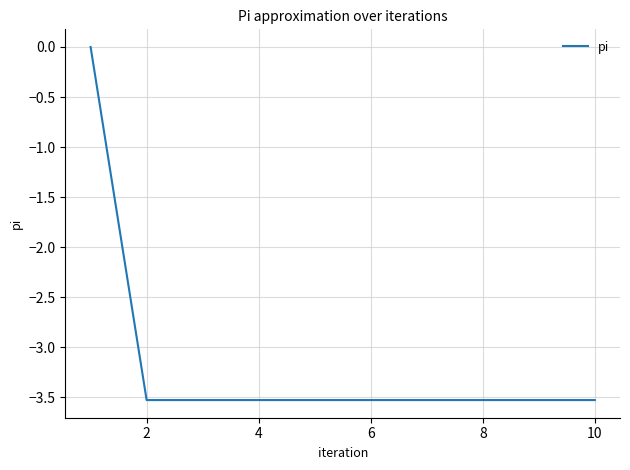

How many lines are shown in the chart?

1